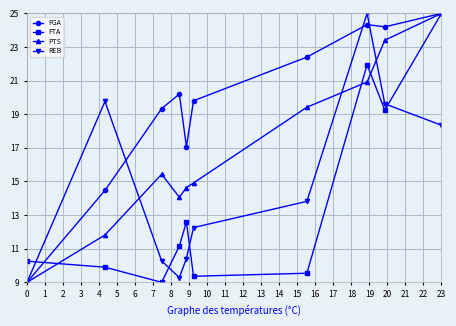

At how many categories does at least one series exceed 14?

9